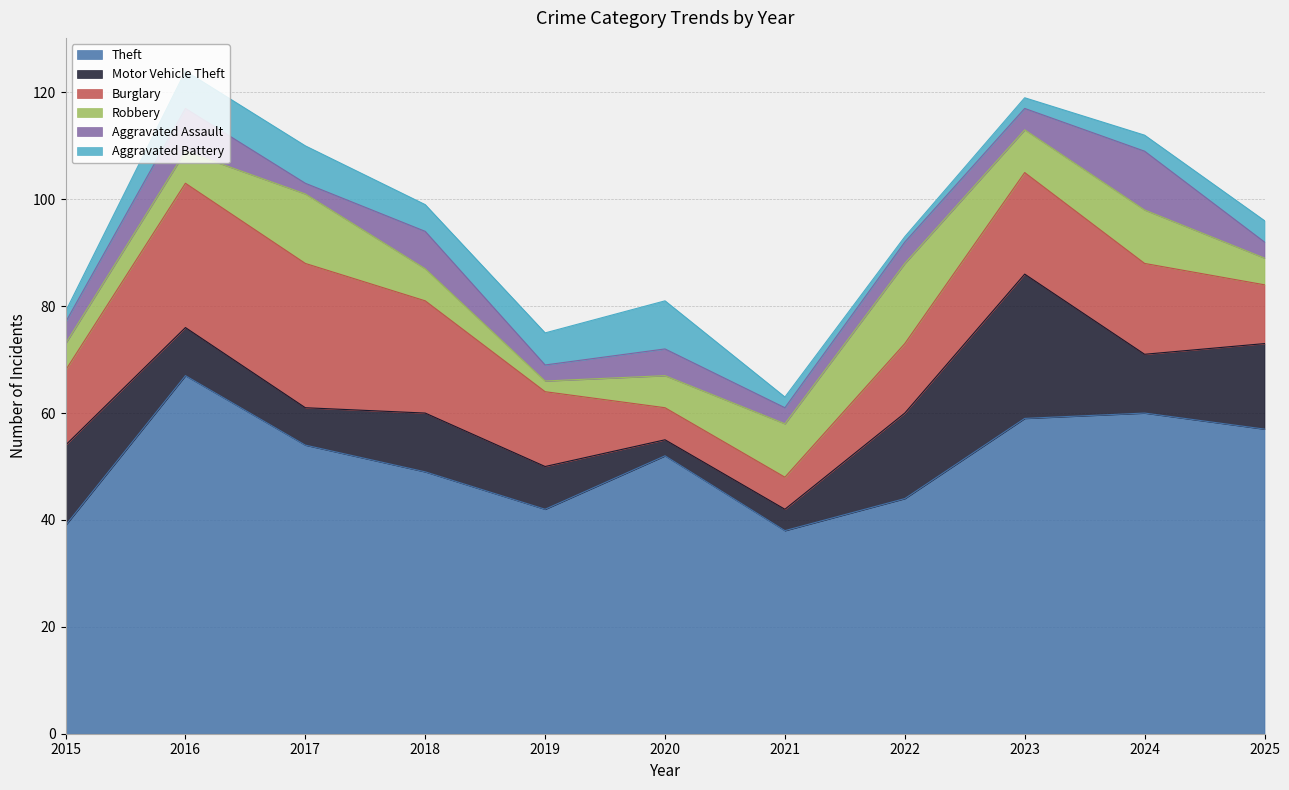

Which category has the lowest value in the Robbery series?

2019